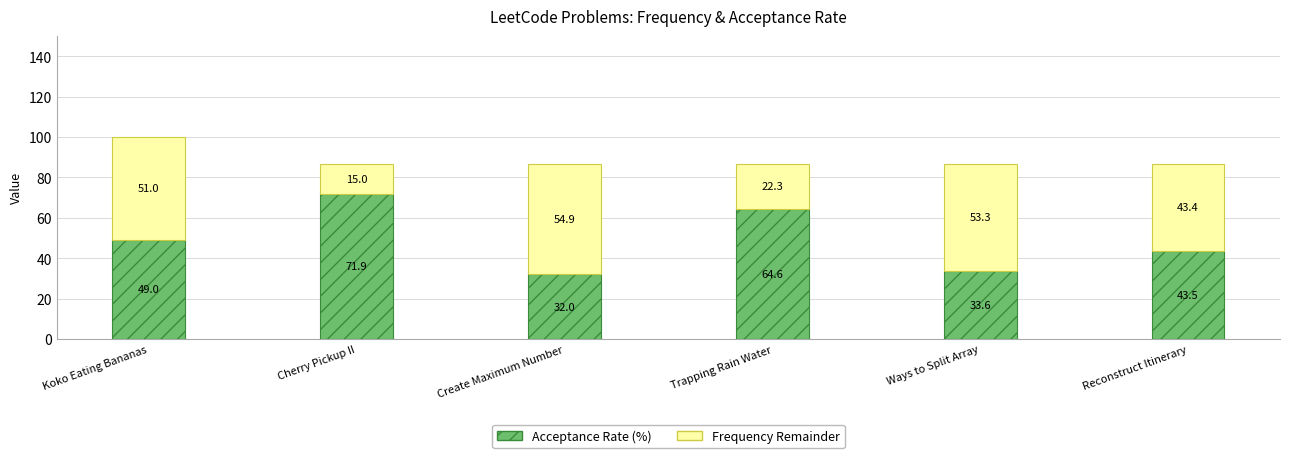

Reading right to left, transcribe the values for Acceptance Rate (%).

43.5	33.6	64.6	32.0	71.9	49.0